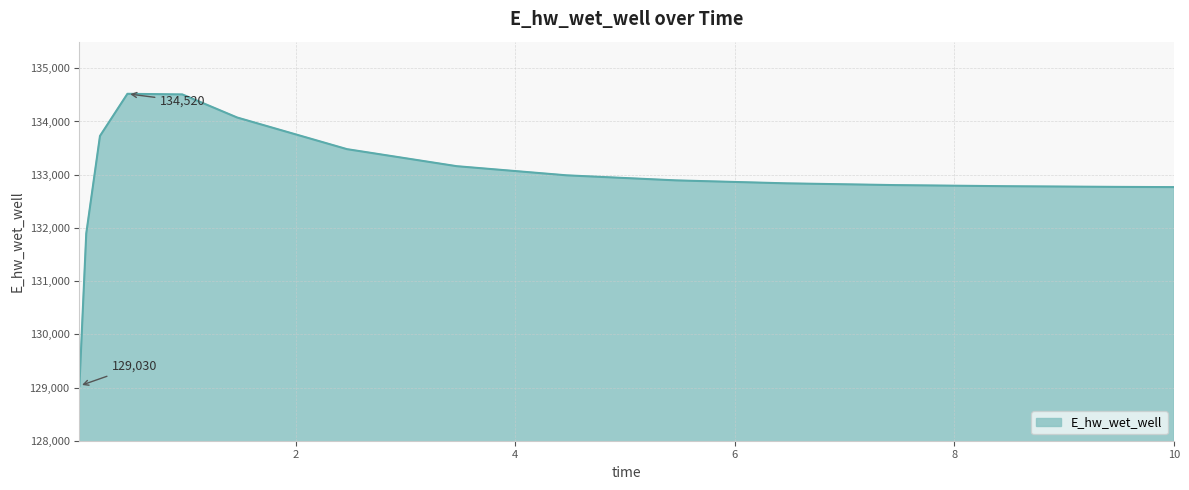

What is the difference between the maximum and minimum values?

5489.9